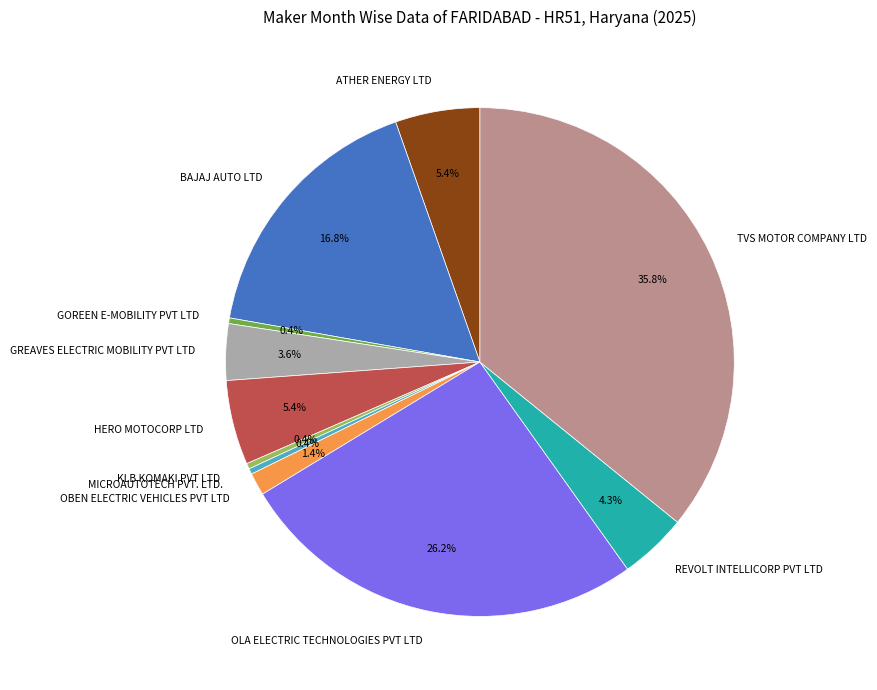

Combined, do MICROAUTOTECH PVT. LTD. and GOREEN E-MOBILITY PVT LTD account for over 50%?

No